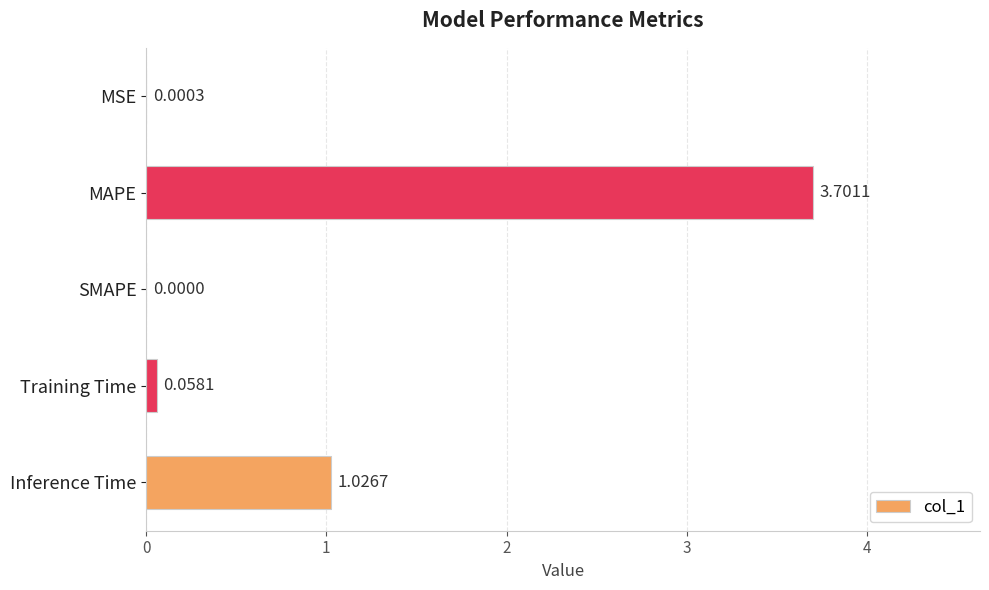

Does the chart contain stacked bars?

No